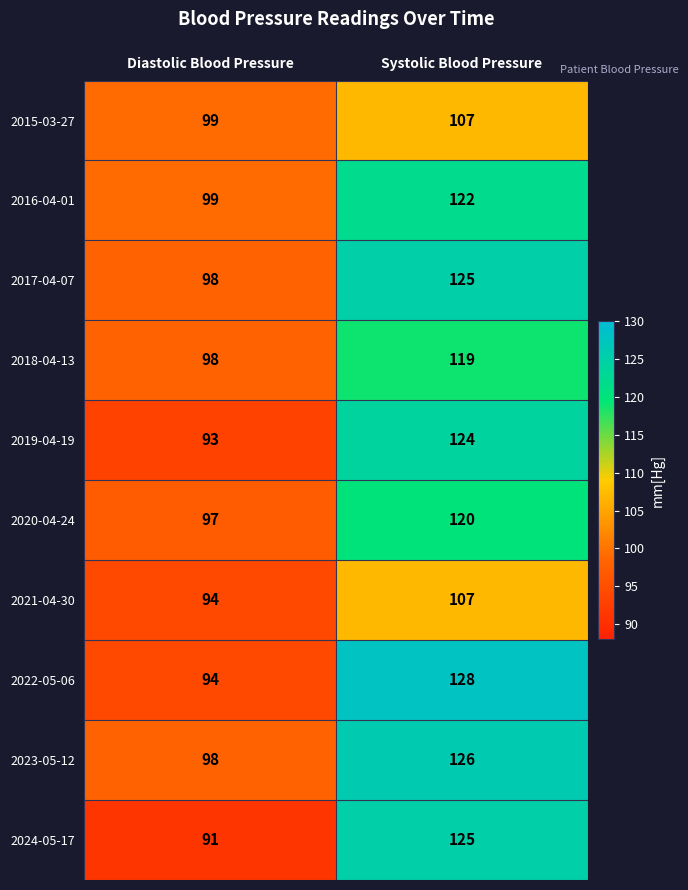

Rank the categories by 2022-05-06 value from lowest to highest.

Diastolic Blood Pressure, Systolic Blood Pressure